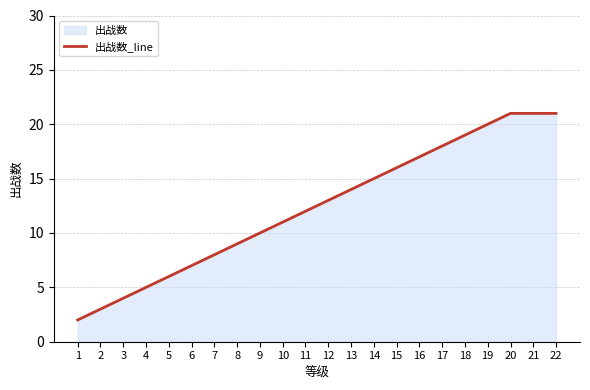

What is the change in value from 6 to 11?

+5